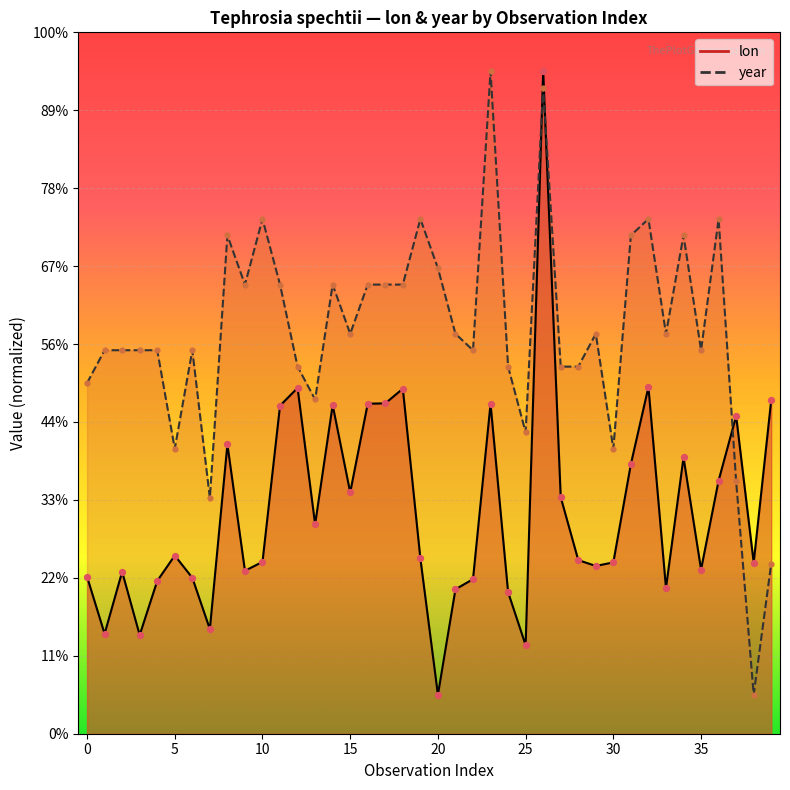

Which series contains the highest Y value?

lon